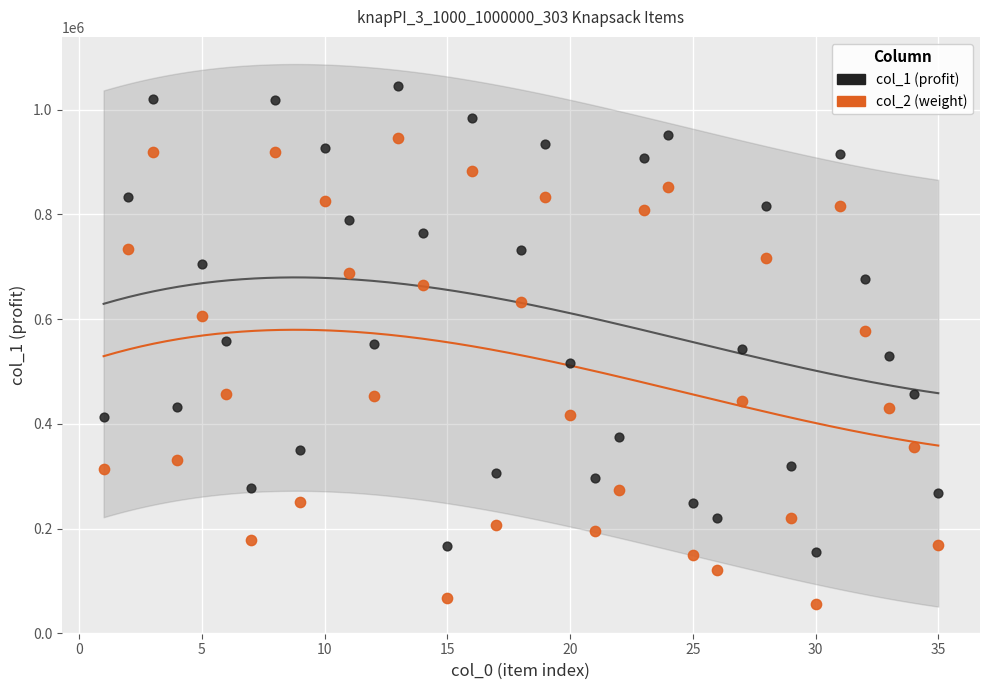

Which series contains the lowest Y value?

col_2 (weight)